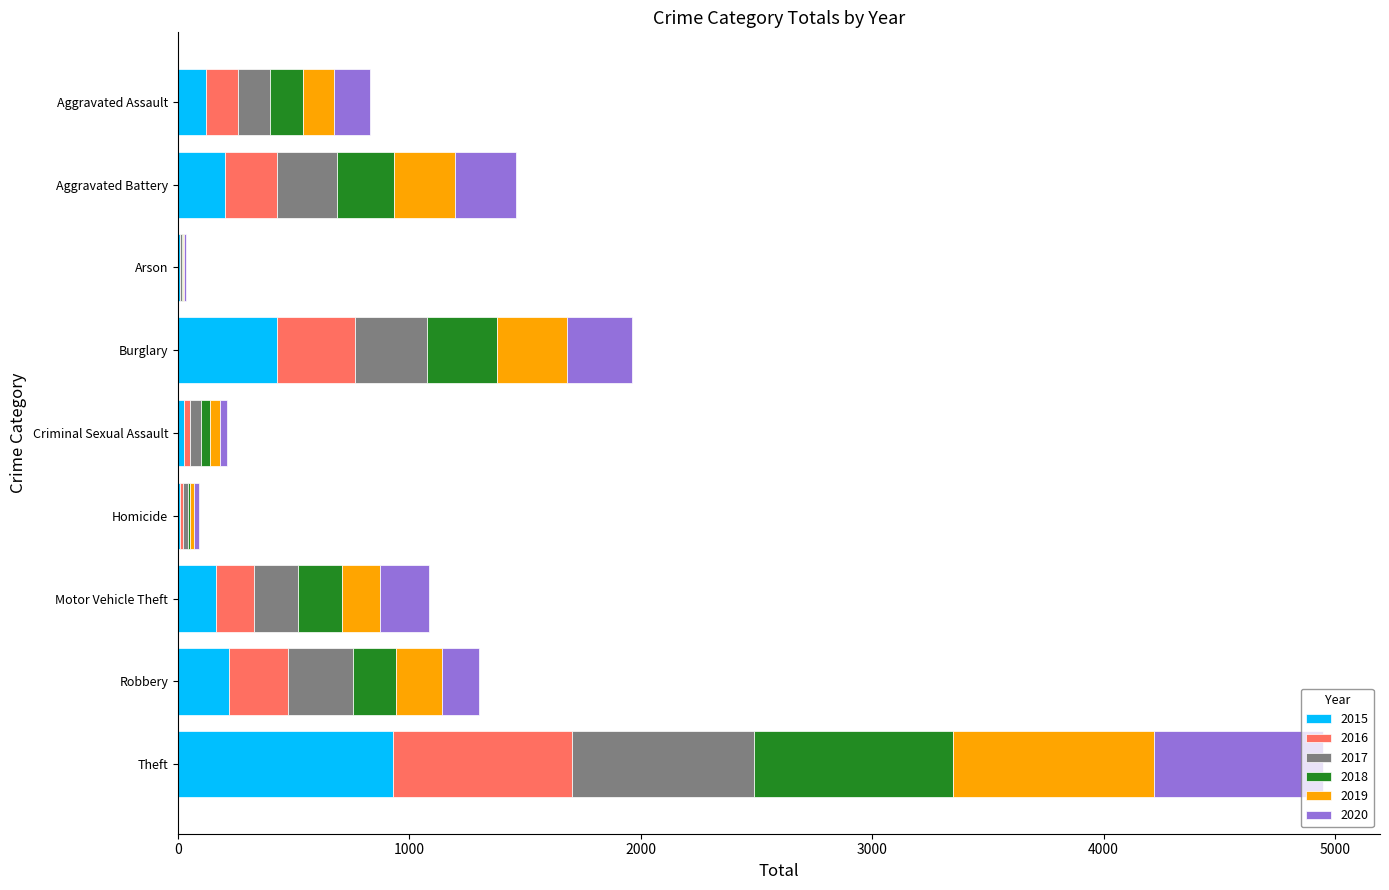

Is it true that 2015 equals 396 at Theft?

False